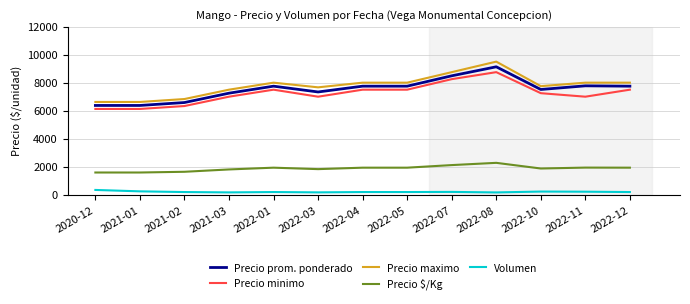

How many lines are shown in the chart?

5